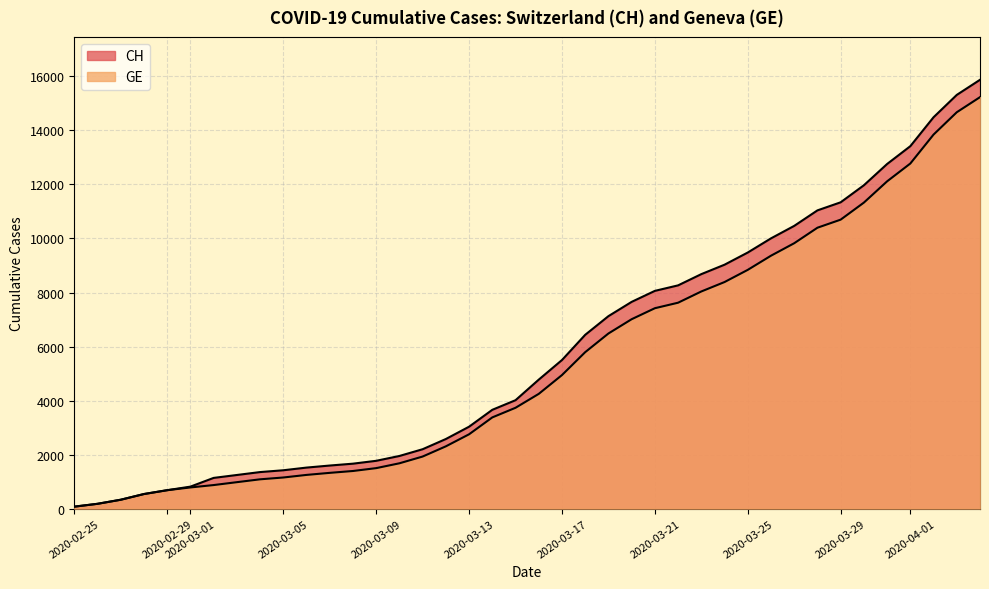

True or false: GE and CH cross at least once.

False